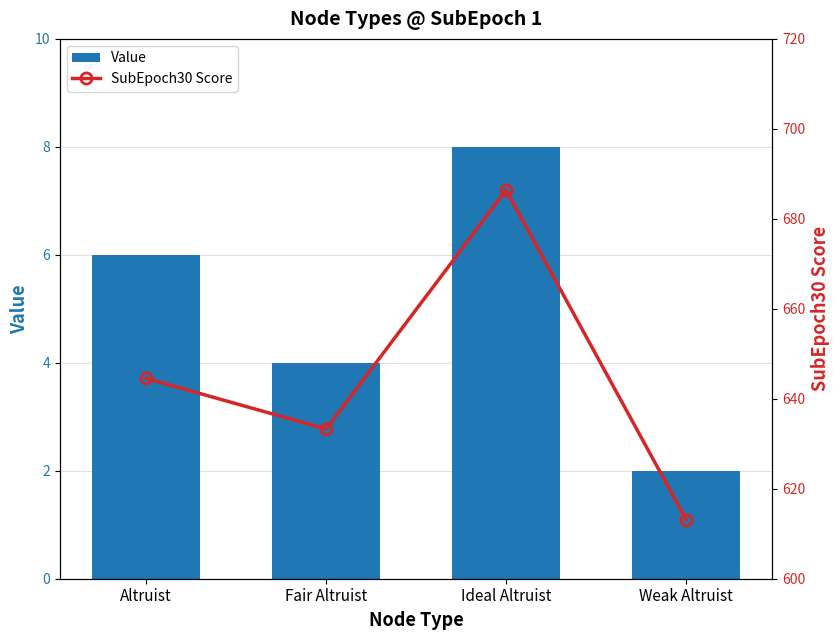

The Value series shows 6 at Fair Altruist. True or false?

False